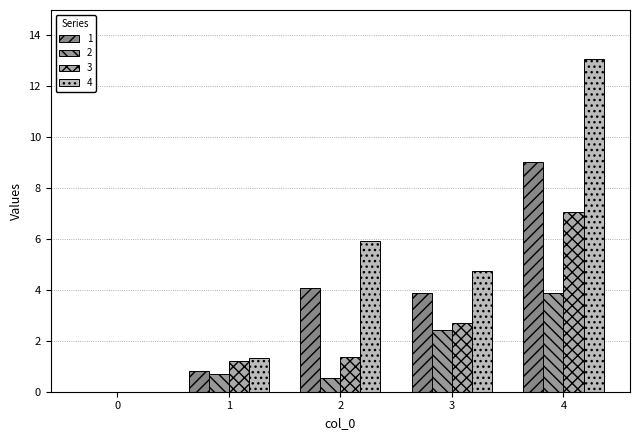

Which category has the highest value in the 4 series?

4